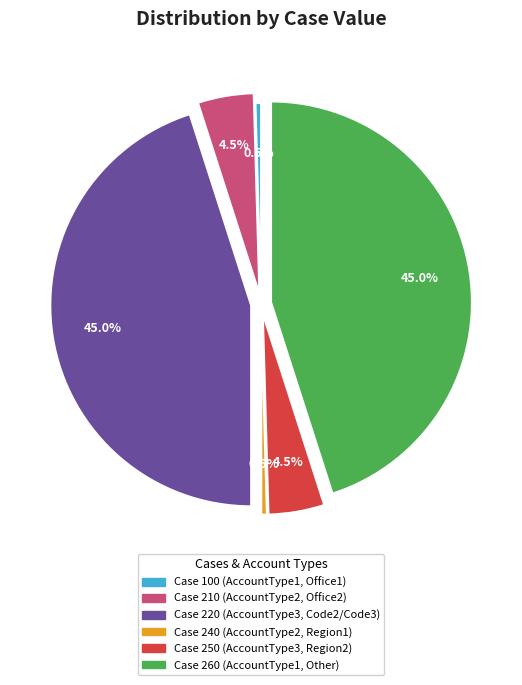

How much of the chart is everything except Case 210 (AccountType2, Office2)?

95.5%